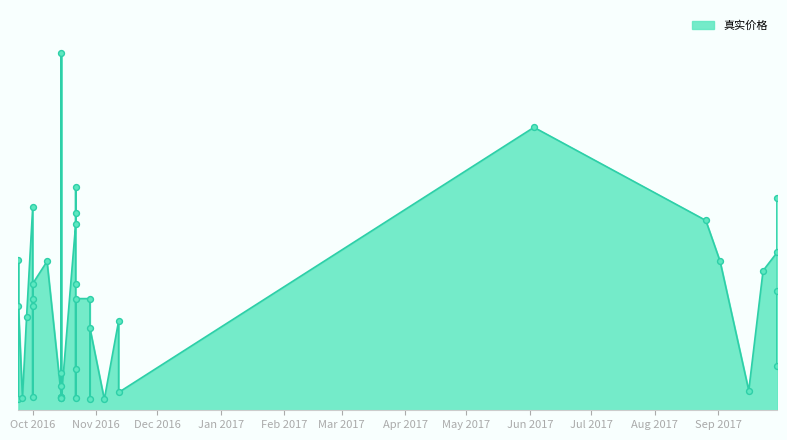

What is the change in value from 16 to 32?

-185.8